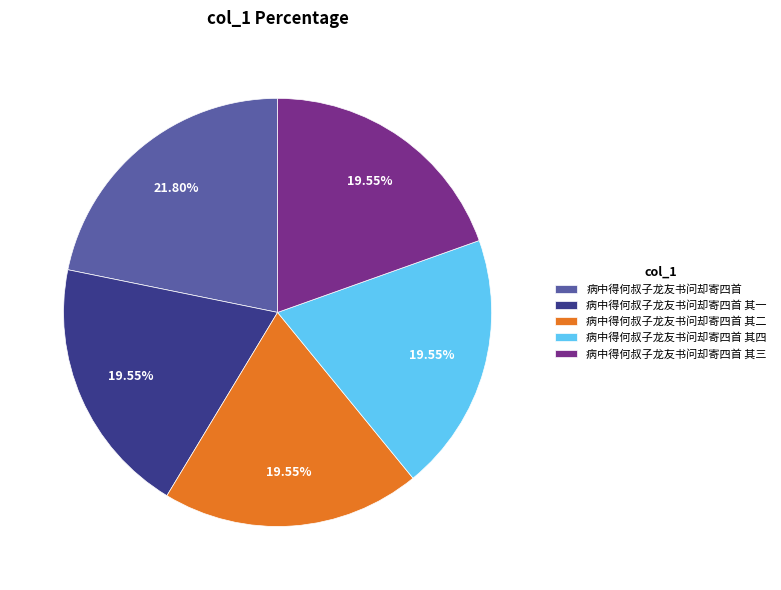

Which slice is the largest?

病中得何叔子龙友书问却寄四首